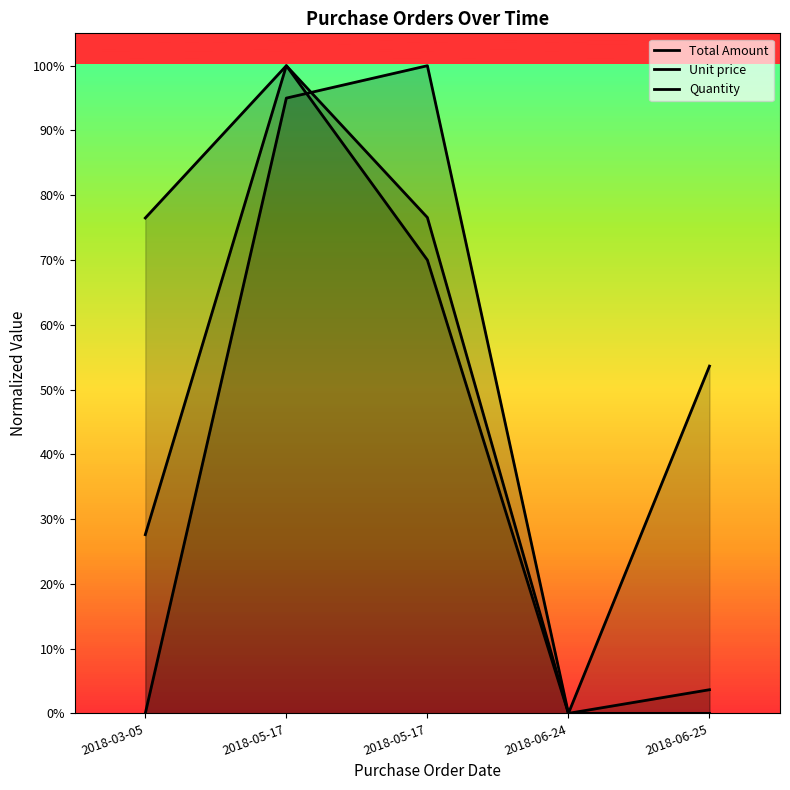

How many data points in Quantity are above 0?

2